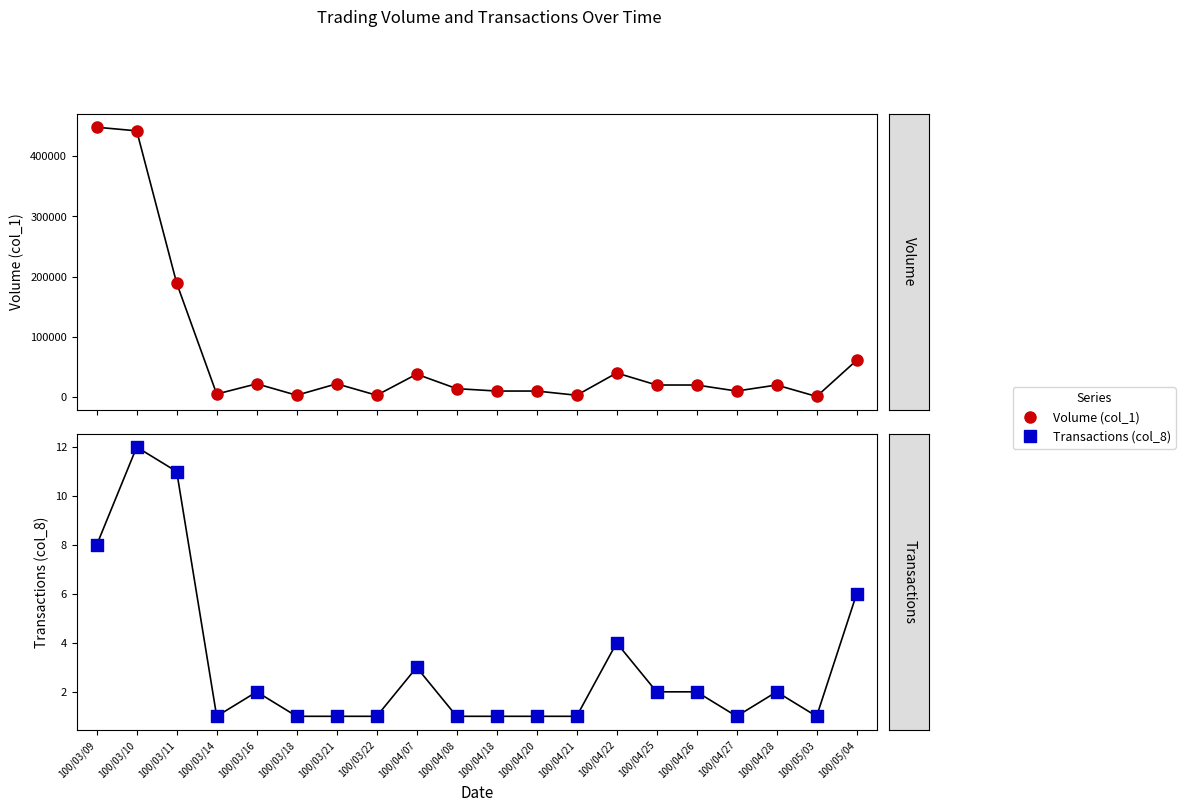

Which series contains the lowest Y value?

Transactions (col_8)